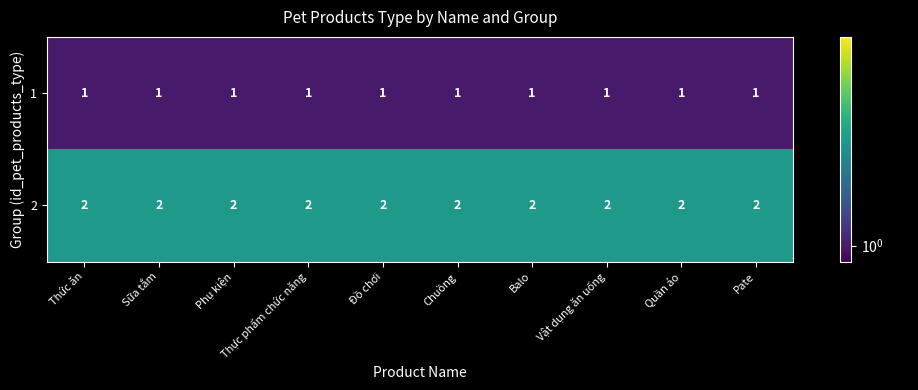

The value of 1 at Phụ kiện is 1. True or false?

True